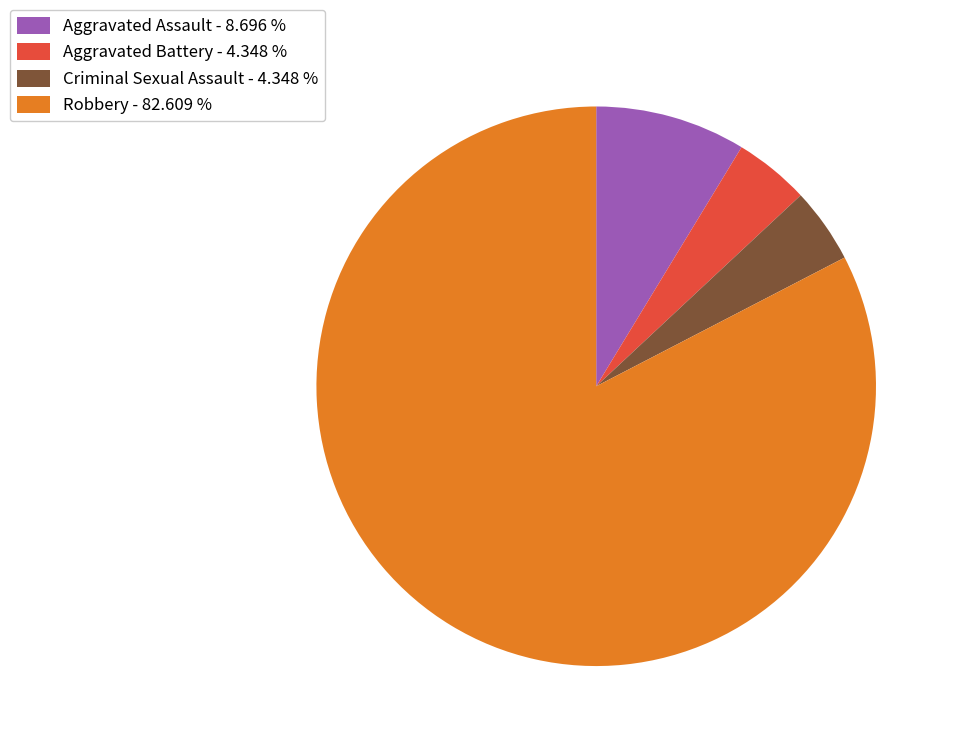

Which has a higher value, Aggravated Assault or Robbery?

Robbery